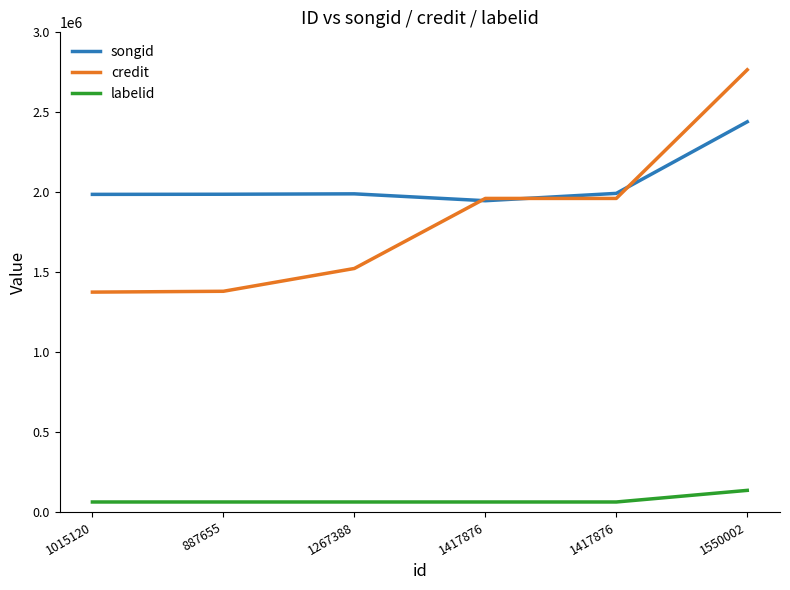

How many lines are shown in the chart?

3